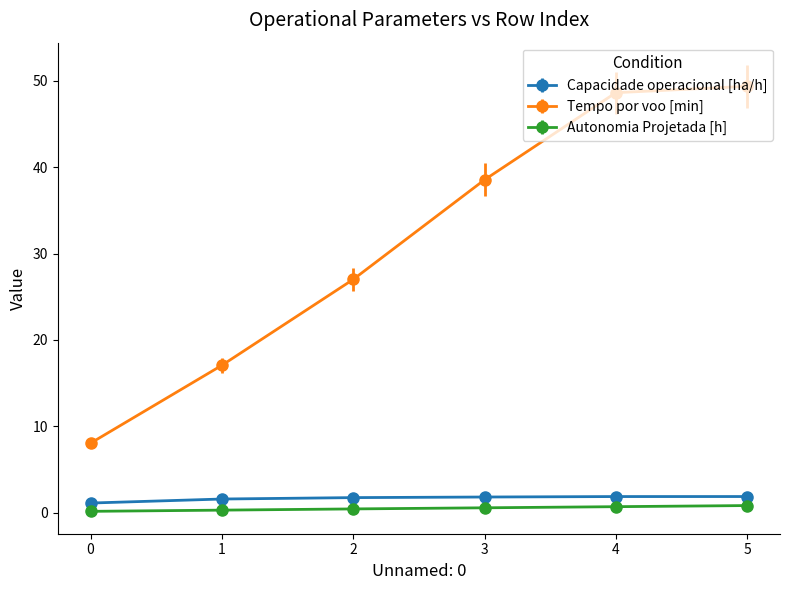

Which series changed the most between 2 and 3?

Tempo por voo [min]